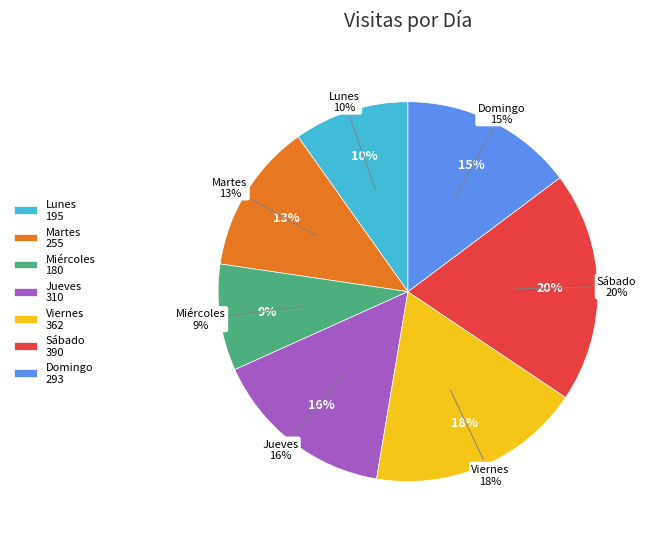

Does any single category account for the majority?

No